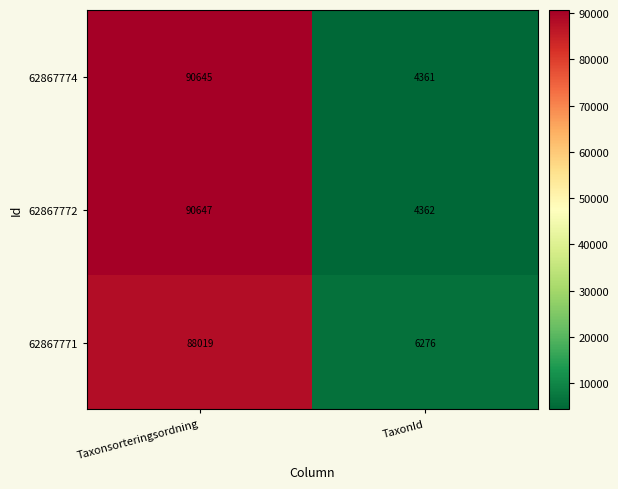

How many distinct data groups are displayed?

3